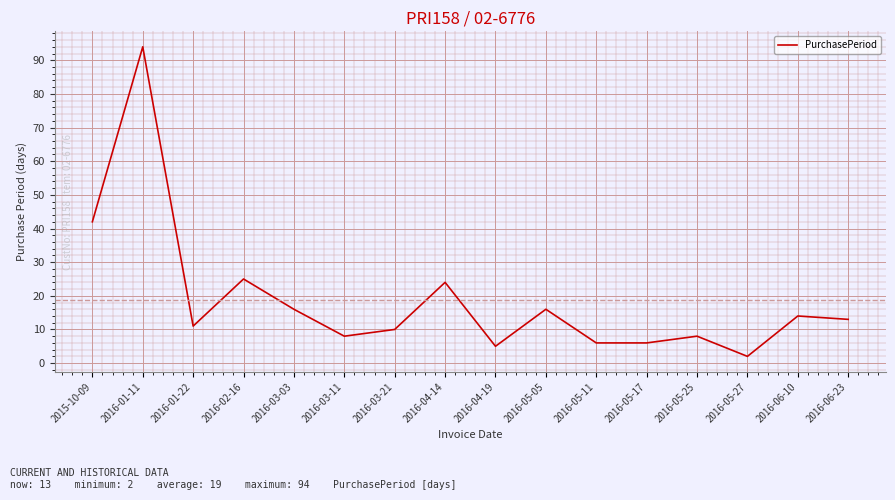

Between 2016-05-25 and 2016-05-27, which is larger?

2016-05-25